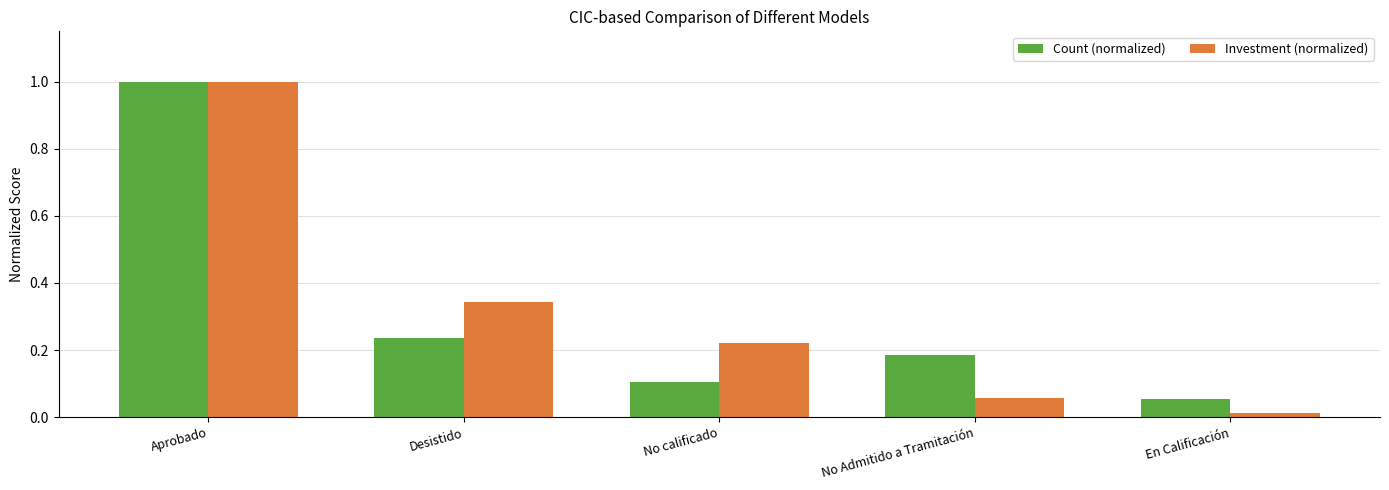

What is the label of the 4th bar from the right?

Desistido